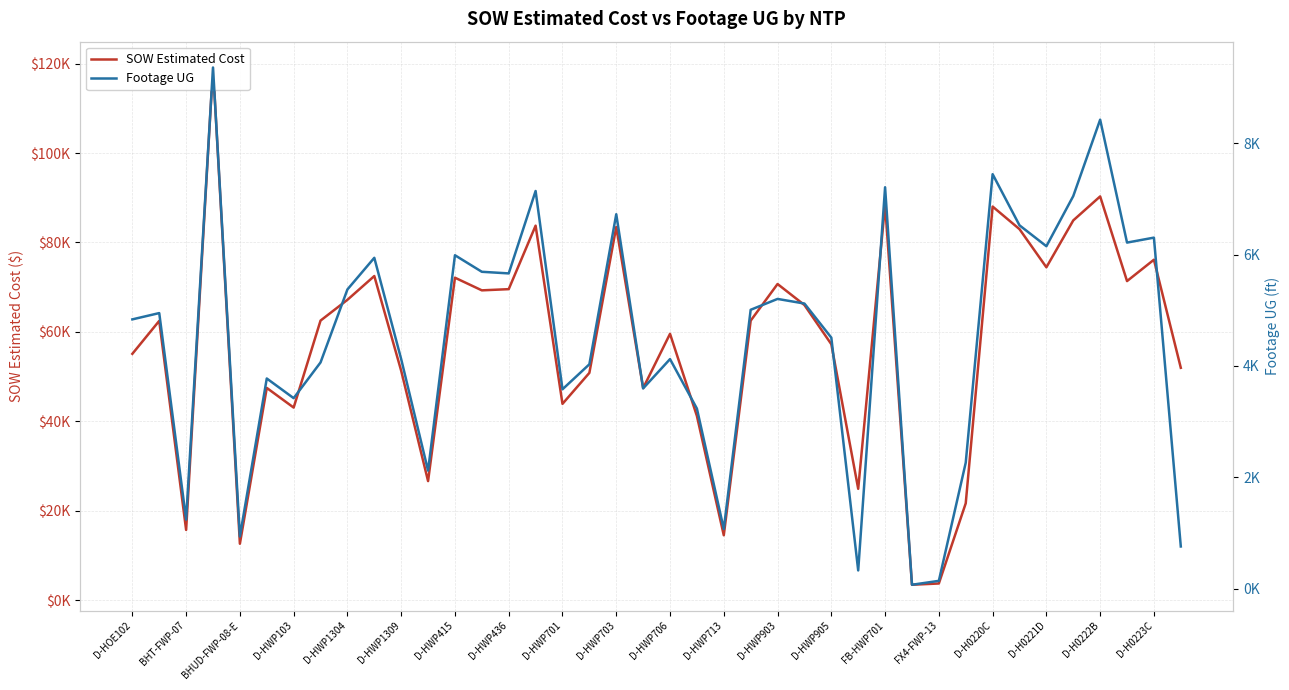

What is the sum of all Footage UG values?

179696.0